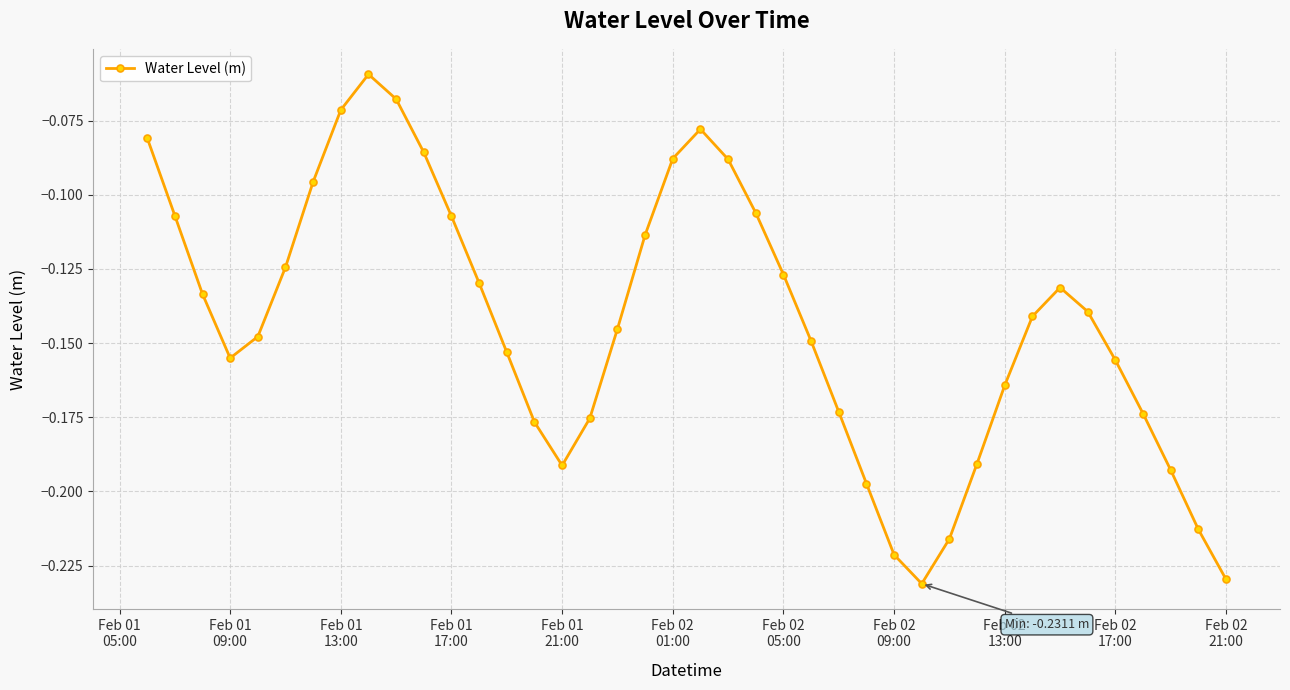

What is the sum of all values?

-5.7